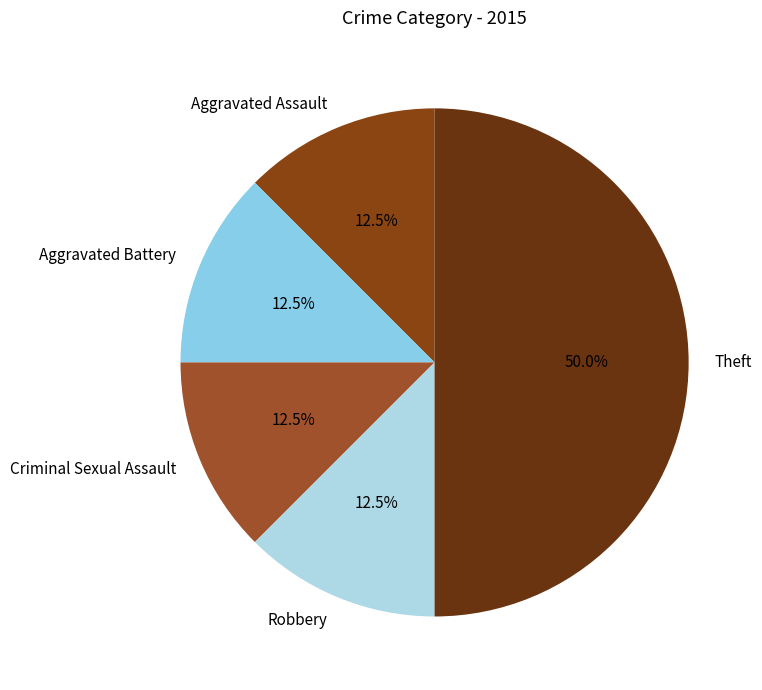

Is Robbery the majority of the pie?

No